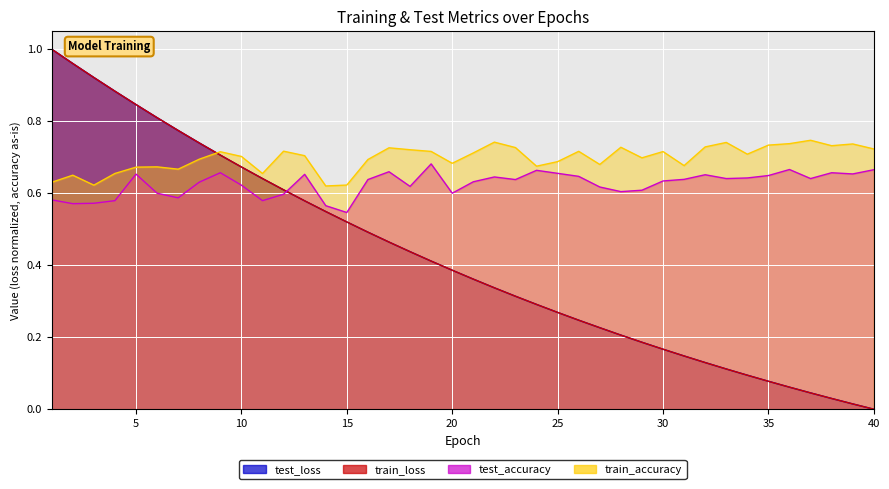

How many times do test_accuracy and train_loss cross each other?

1